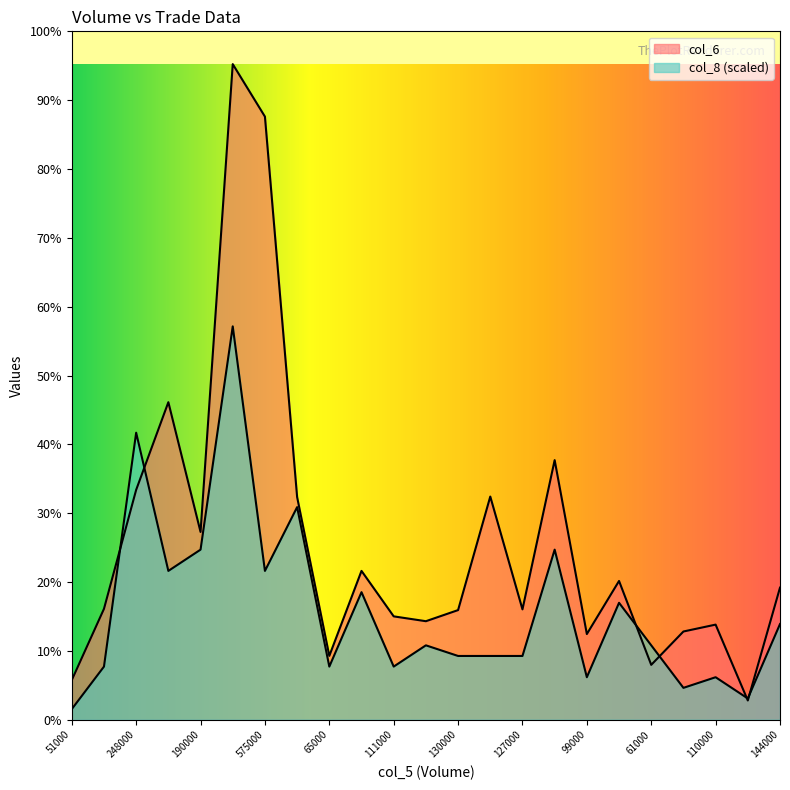

Which series has the largest total across all categories?

col_6